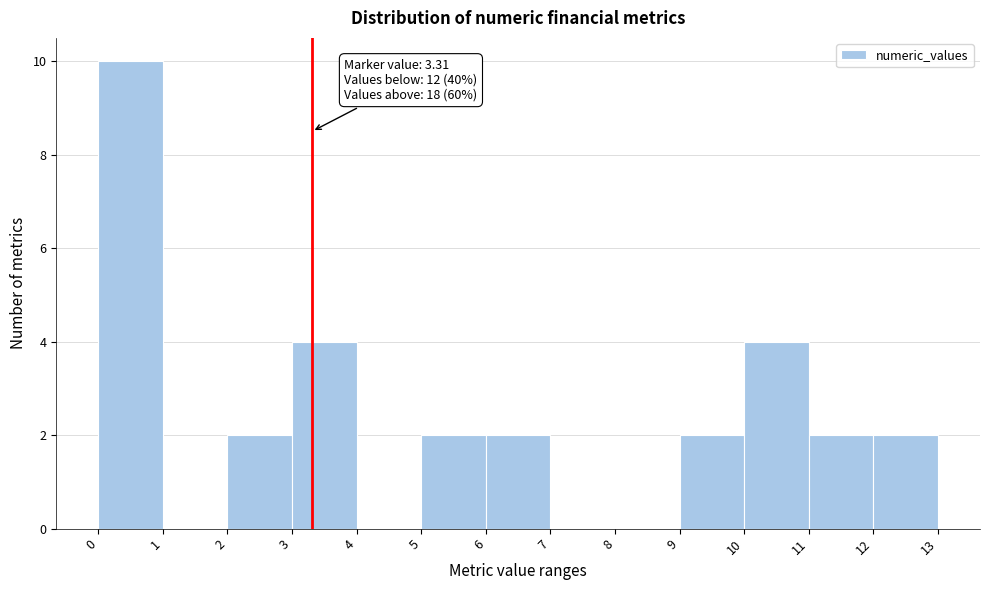

Over which range of the x-axis is the bar tallest?

0 to 1